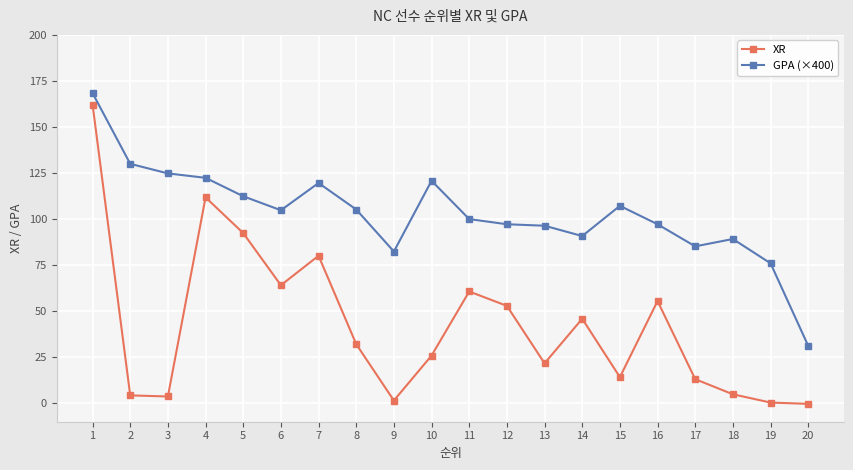

True or false: XR and GPA (×400) intersect in this chart.

False